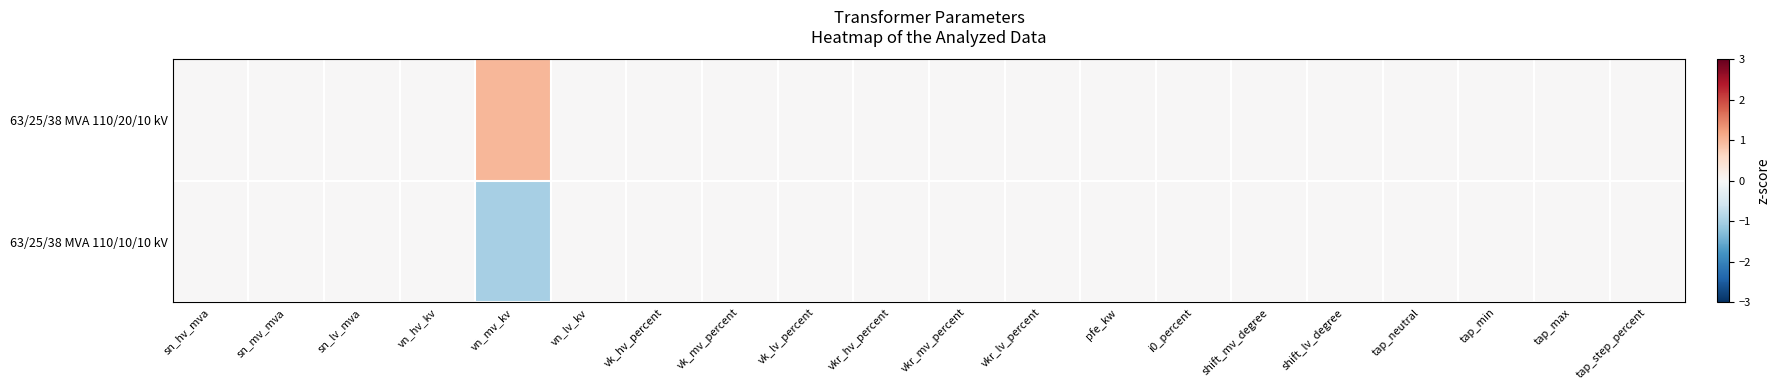

Reading left to right, extract all data points from this chart.

63/25/38 MVA 110/20/10 kV: sn_hv_mva=0	sn_mv_mva=0	sn_lv_mva=0	vn_hv_kv=0	vn_mv_kv=1	vn_lv_kv=0	vk_hv_percent=0	vk_mv_percent=0	vk_lv_percent=0	vkr_hv_percent=0	vkr_mv_percent=0	vkr_lv_percent=0	pfe_kw=0	i0_percent=0	shift_mv_degree=0	shift_lv_degree=0	tap_neutral=0	tap_min=0	tap_max=0	tap_step_percent=0
63/25/38 MVA 110/10/10 kV: sn_hv_mva=0	sn_mv_mva=0	sn_lv_mva=0	vn_hv_kv=0	vn_mv_kv=-1	vn_lv_kv=0	vk_hv_percent=0	vk_mv_percent=0	vk_lv_percent=0	vkr_hv_percent=0	vkr_mv_percent=0	vkr_lv_percent=0	pfe_kw=0	i0_percent=0	shift_mv_degree=0	shift_lv_degree=0	tap_neutral=0	tap_min=0	tap_max=0	tap_step_percent=0